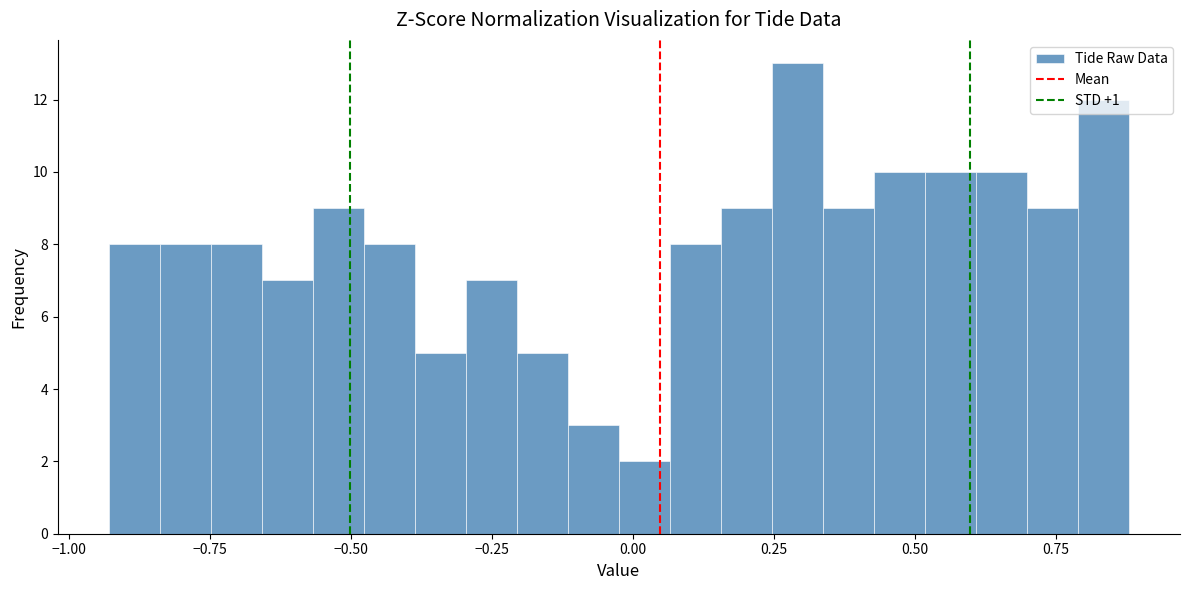

Read against the x-axis, roughly where is the centre of the tallest bar?

0.30